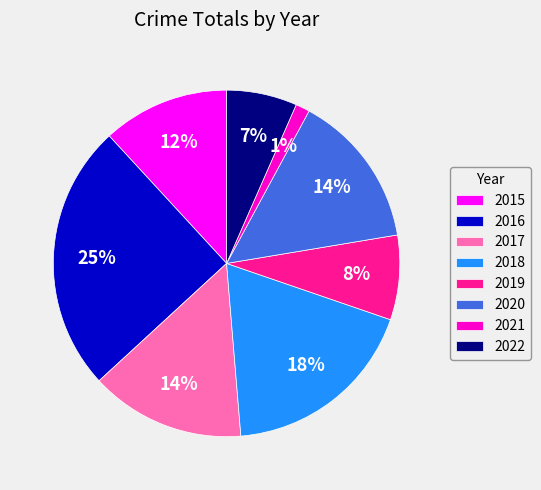

What is the smallest slice in the pie chart?

2021